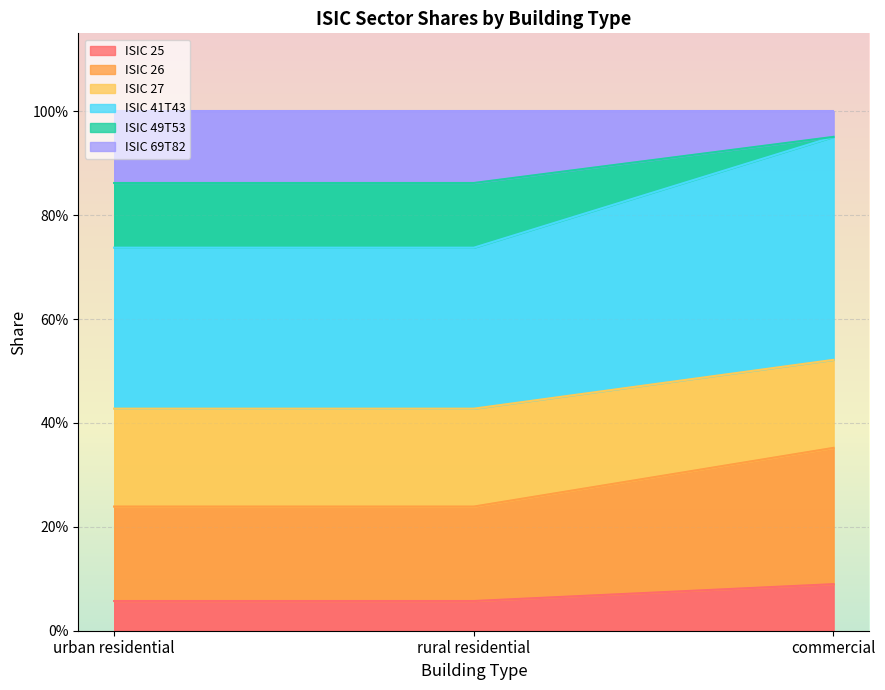

Which series has the largest total across all categories?

ISIC 25